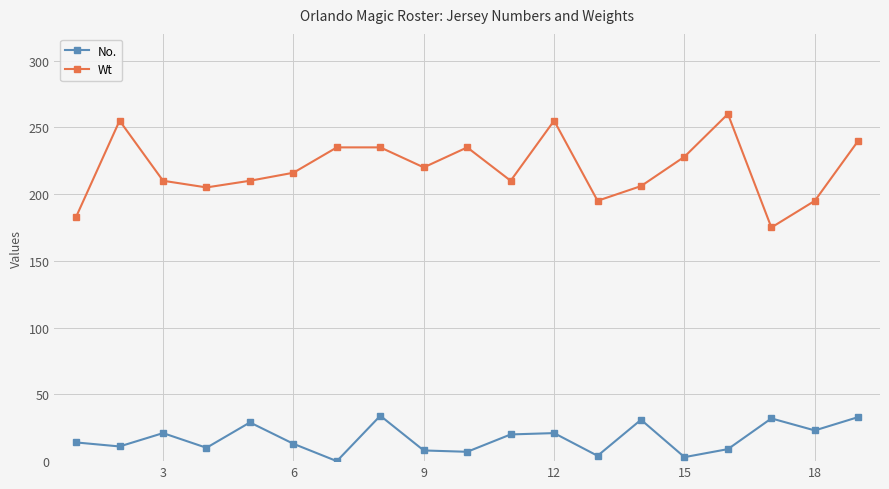

At how many categories does at least one series exceed 166?

19